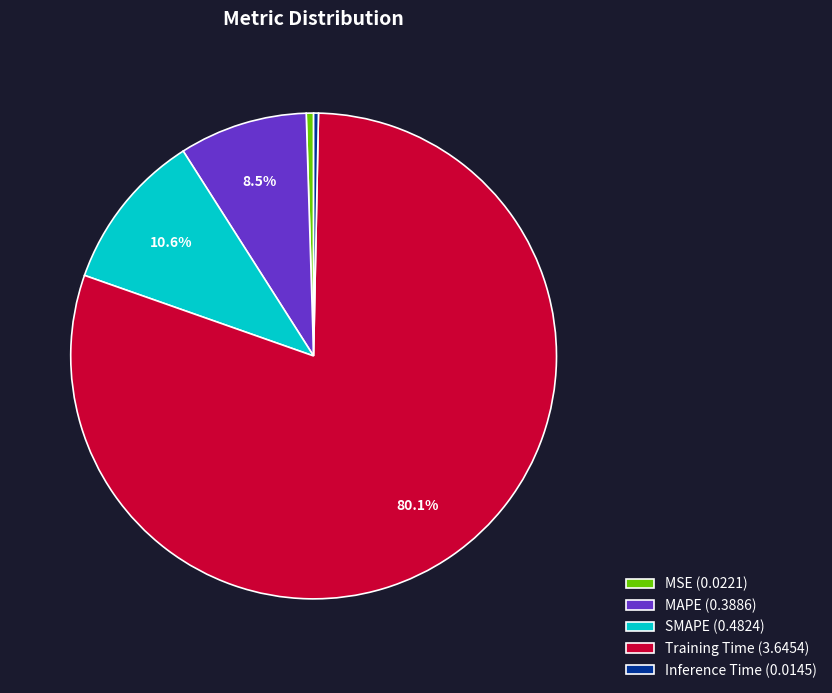

Does Training Time represent more than half of the total?

Yes